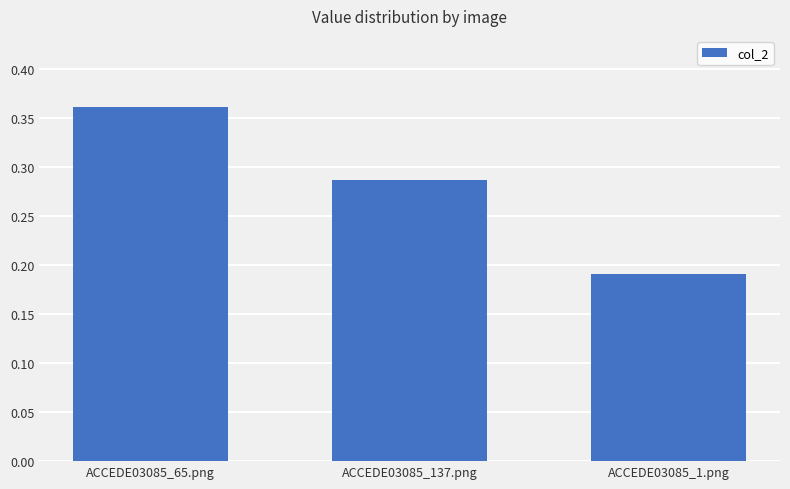

What is the label of the 3rd bar from the right?

ACCEDE03085_65.png